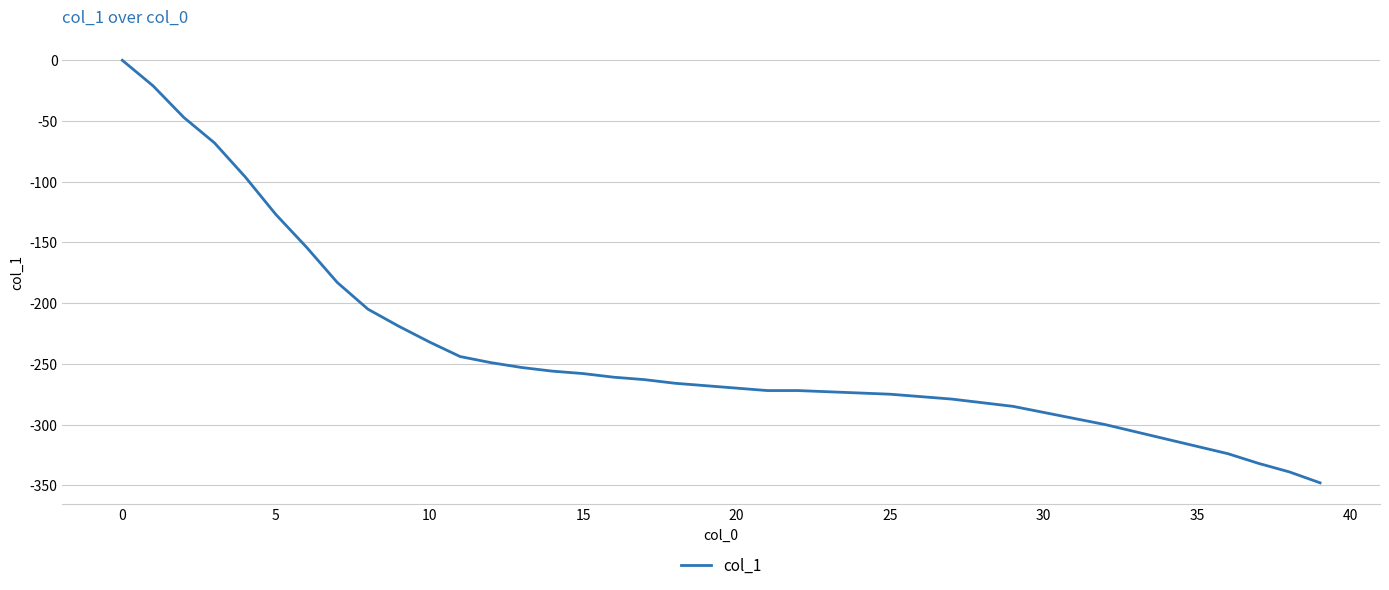

What is the minimum value shown in the chart?

-348